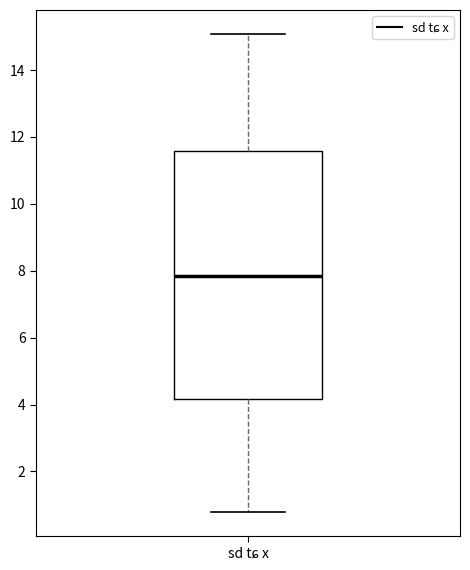

Where does the median line of the box for sd tɕ x sit on the y-axis? The values are not printed on the chart, so give them approximately, as read against the axis.

7.8